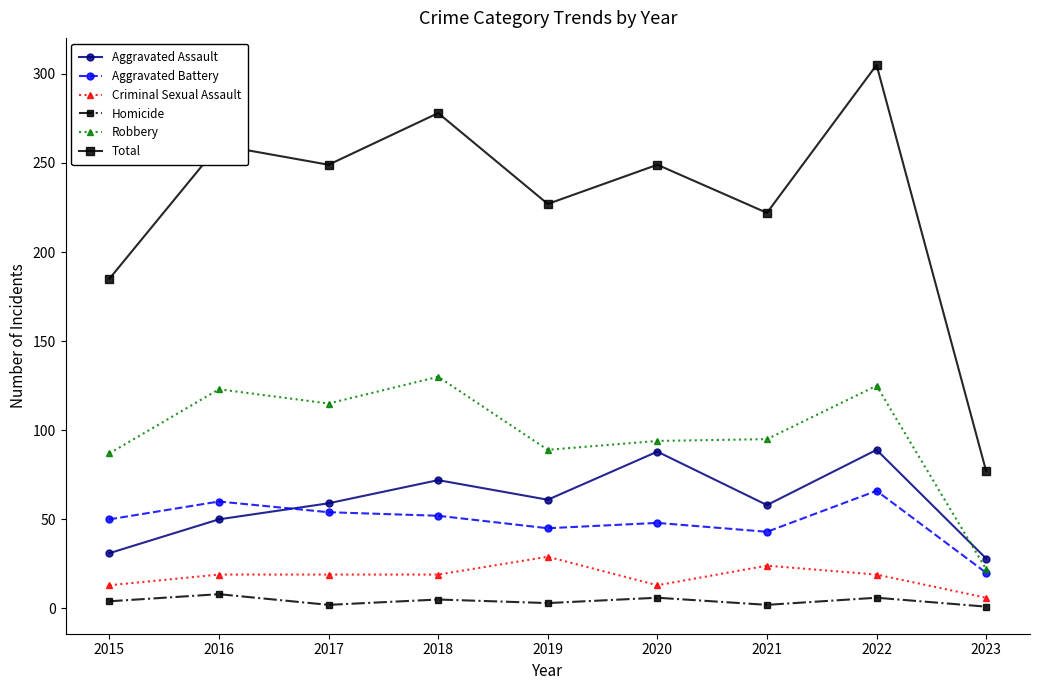

At how many categories does at least one series exceed 215?

7